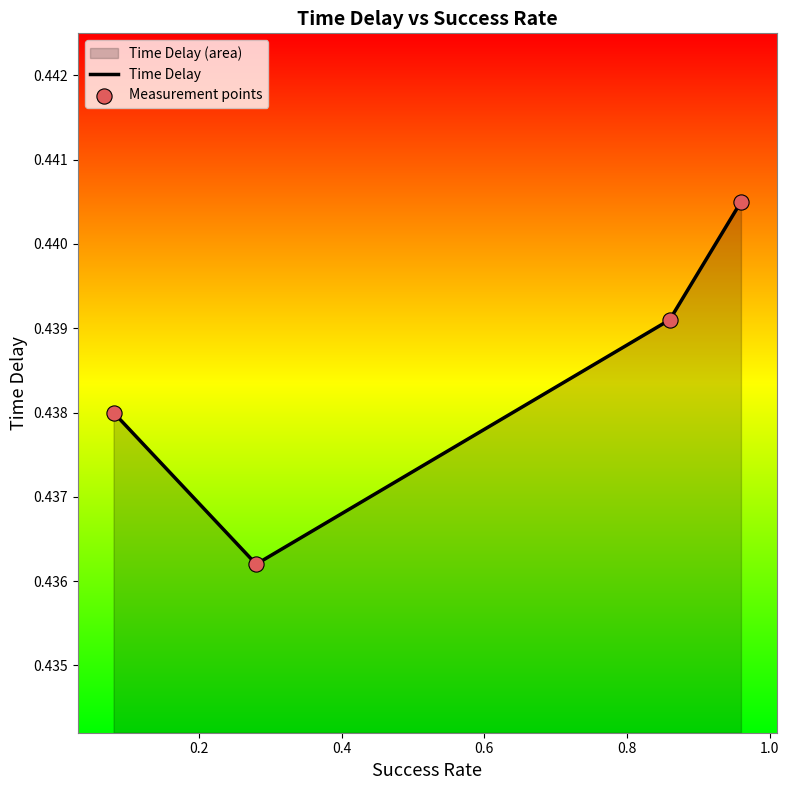

True or false: the data has more than 2 interior local peaks.

False